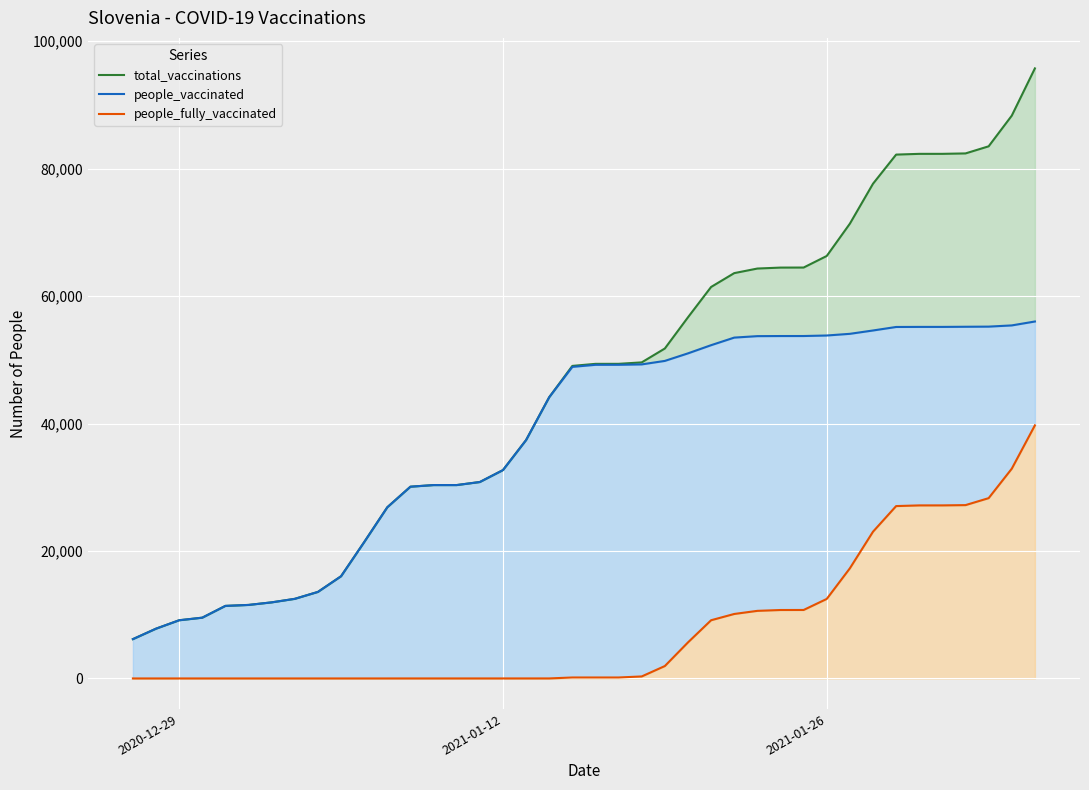

List the series in order of their peak value, highest first.

total_vaccinations, people_vaccinated, people_fully_vaccinated